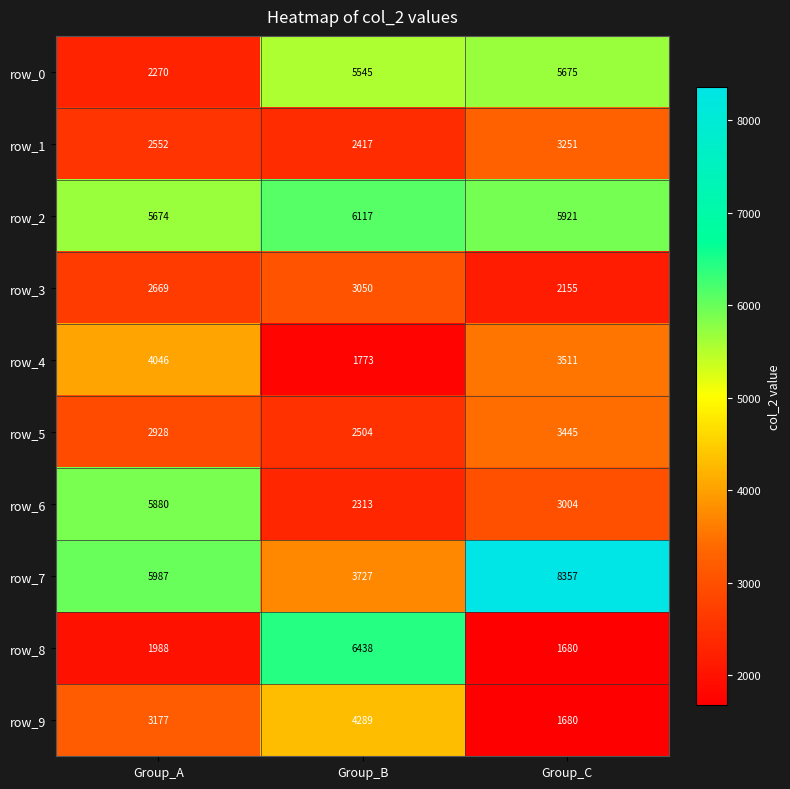

Read the row_7 value at Group_C.

8357